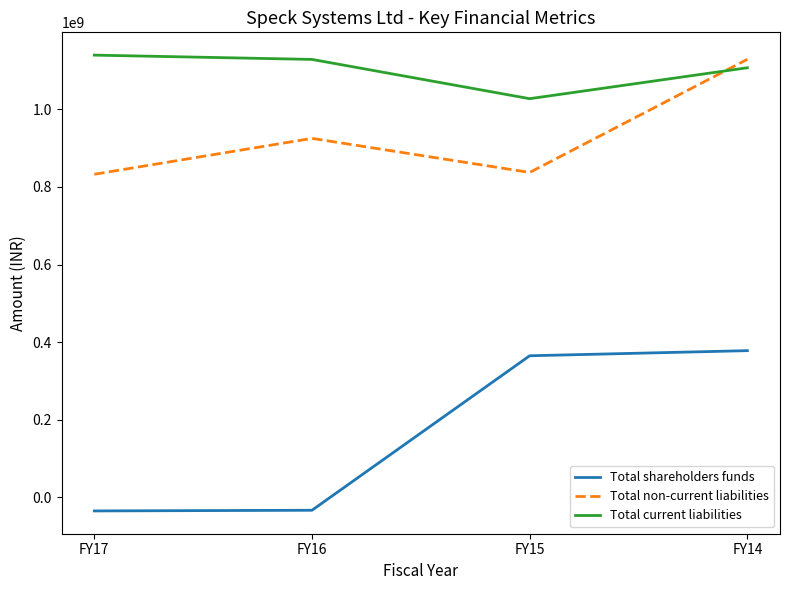

List the series in order of their overall mean, lowest first.

Total shareholders funds, Total non-current liabilities, Total current liabilities